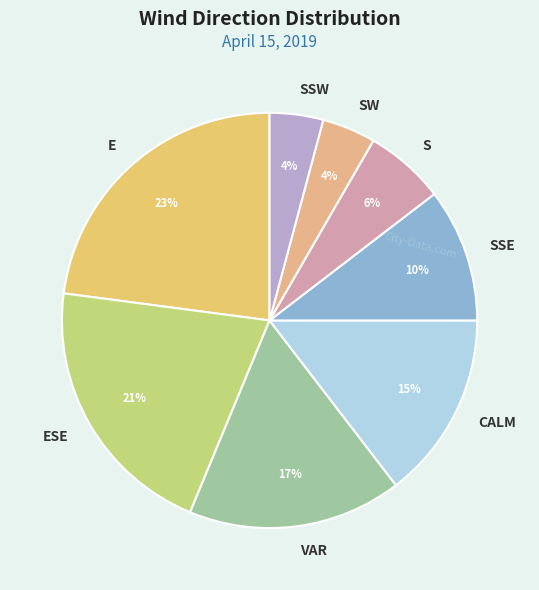

To the nearest percent, what is the difference between the VAR and CALM slice percentages?

2%